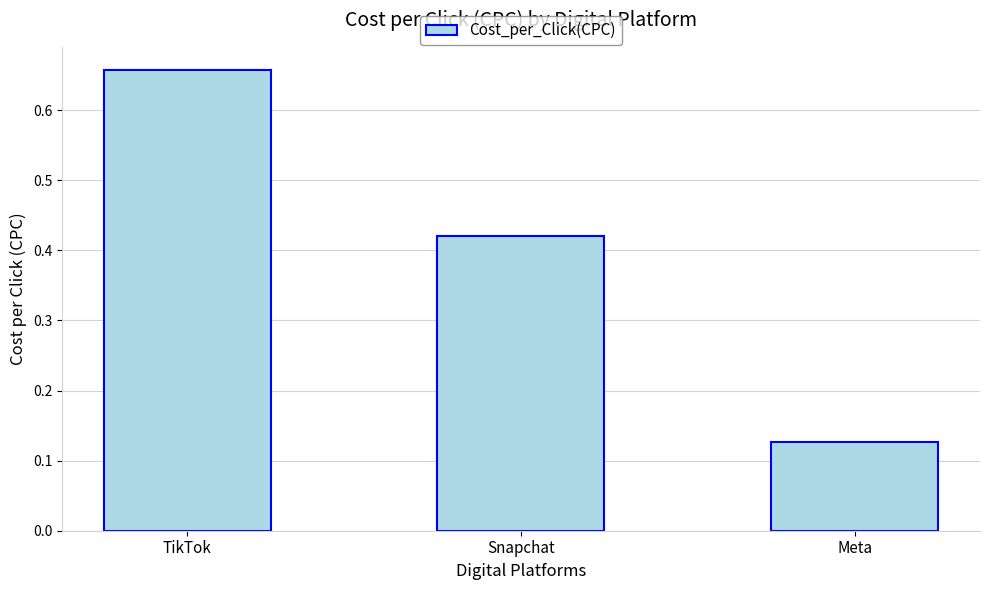

At which label is the value closest to 0?

Meta